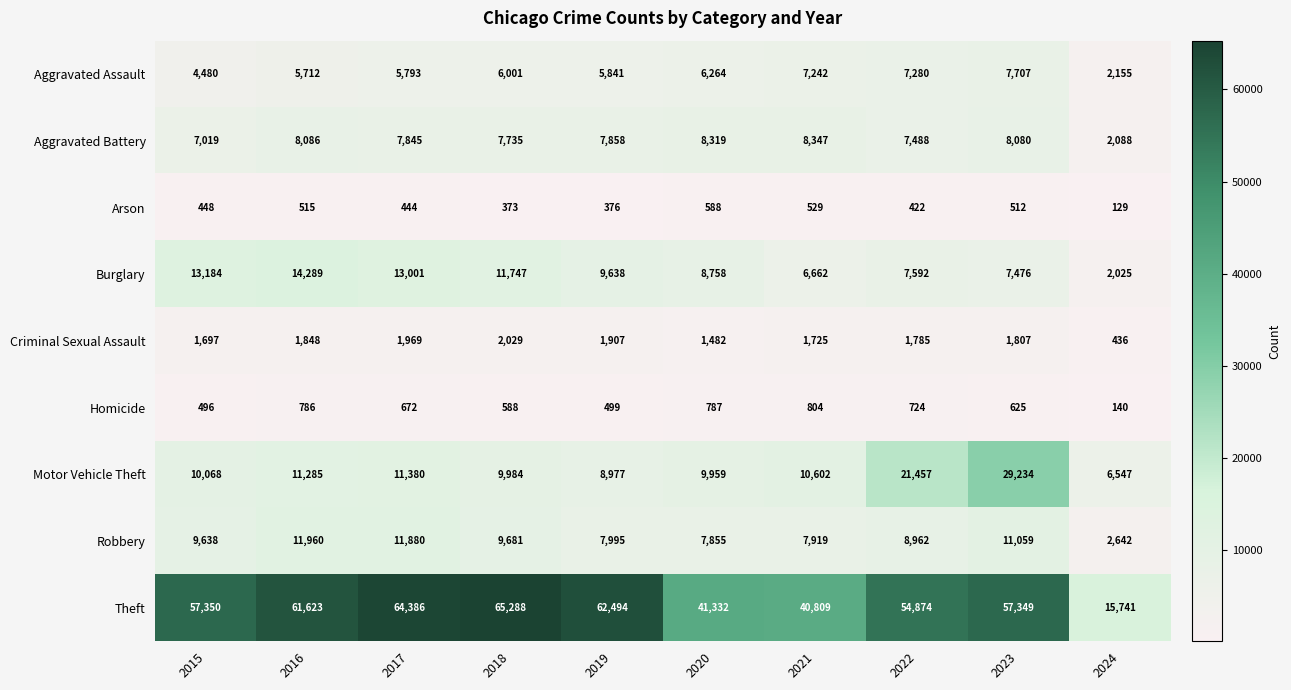

Which series has the widest spread of values?

Theft